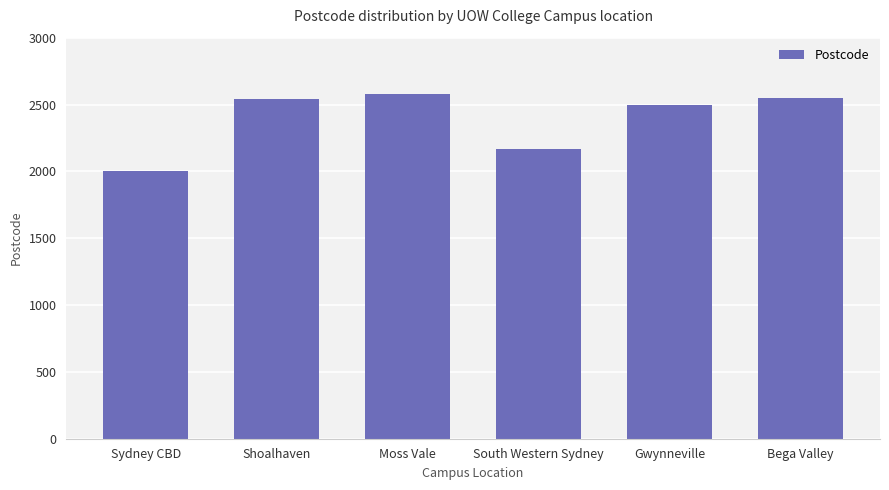

What value does the data have at Moss Vale, to the nearest 50?

2600